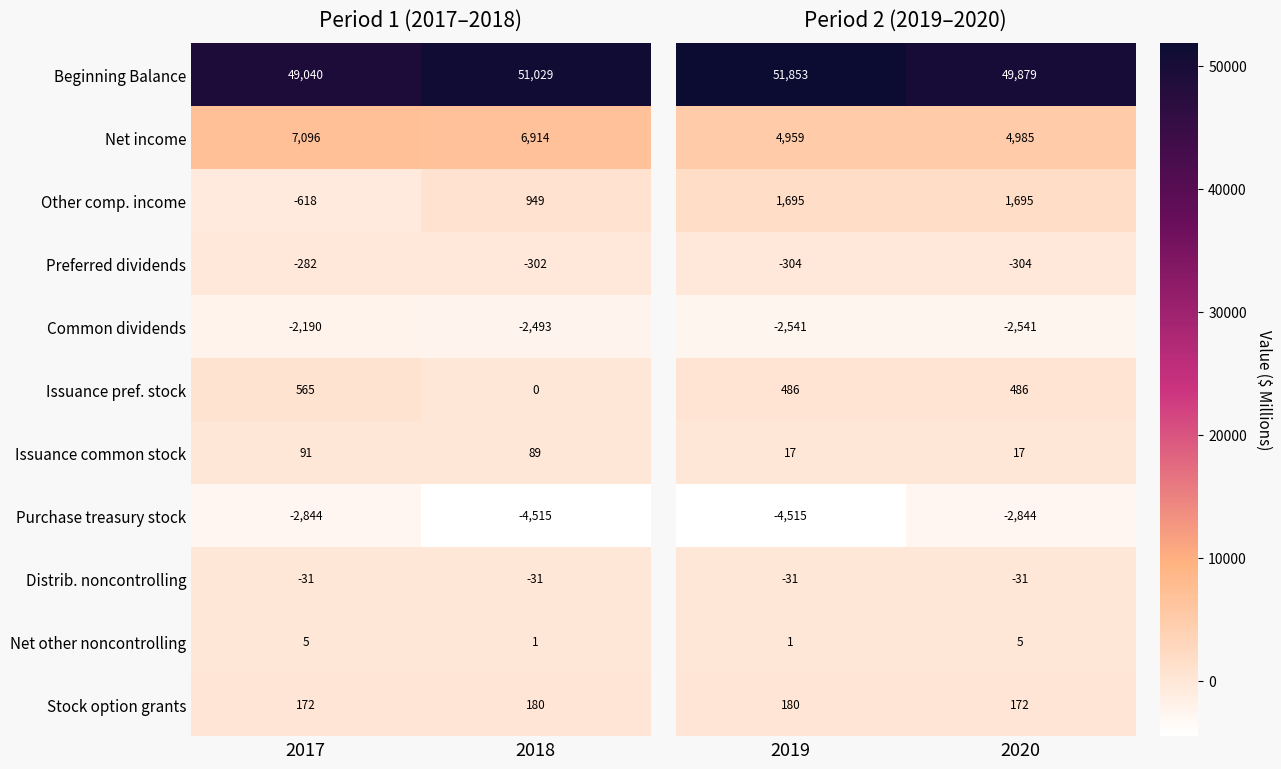

Is it true that Preferred dividends equals -71 at 2017?

False